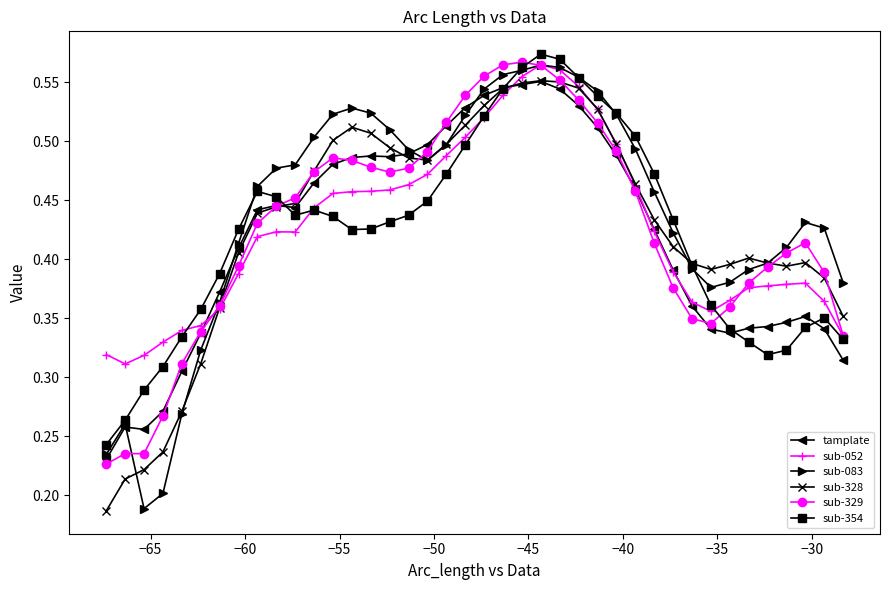

Count the sub-083 values in the range 0 to 1.

40